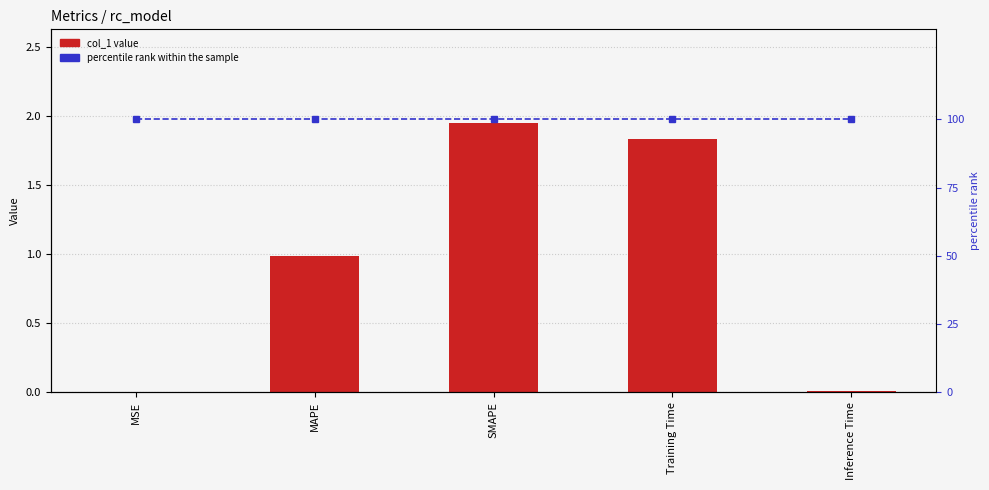

What position from the right is MSE?

5